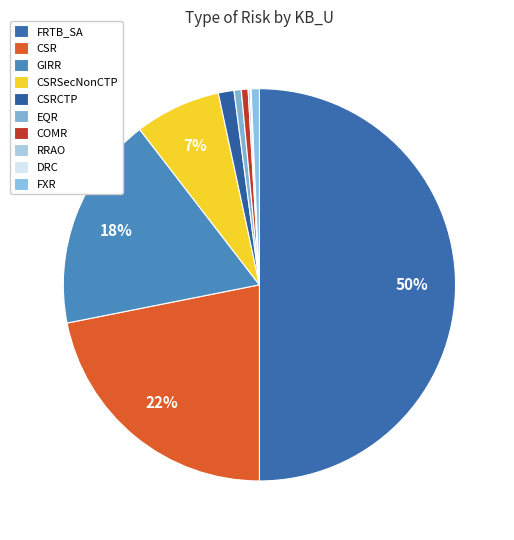

Is FRTB_SA the majority of the pie?

Yes